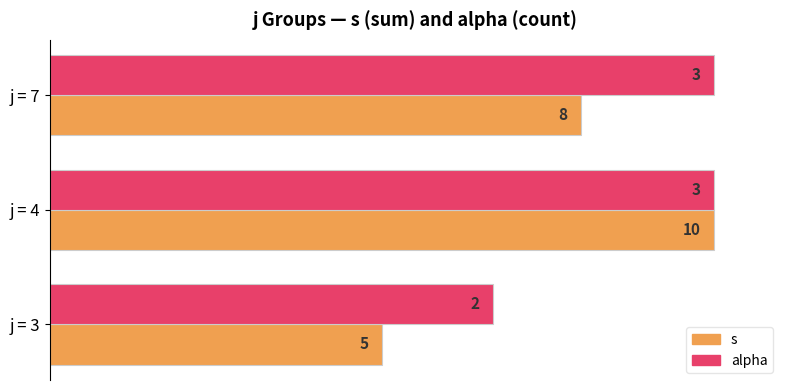

What are all the series names shown in the legend?

s, alpha